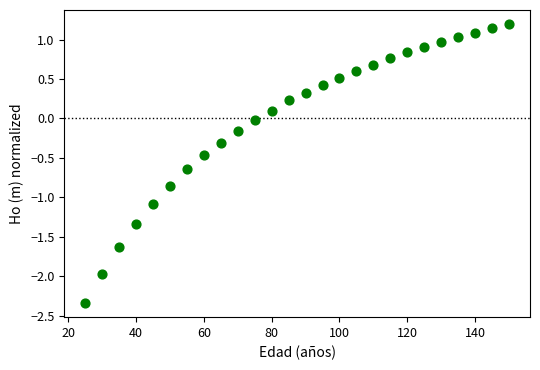

What is the range of X values (max minus min)?

125.0